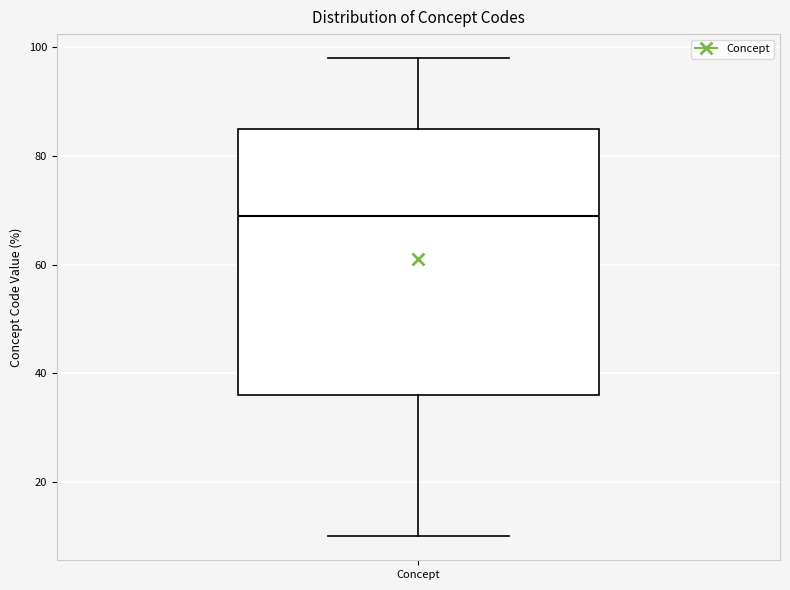

Transcribe this box plot: give where the median line is, the range the box spans, and where the two whiskers end, as read against the y-axis. The values are not printed on the chart, so give them approximately, as read against the axis.

median 70, box 36 to 86, whiskers 10 to 98